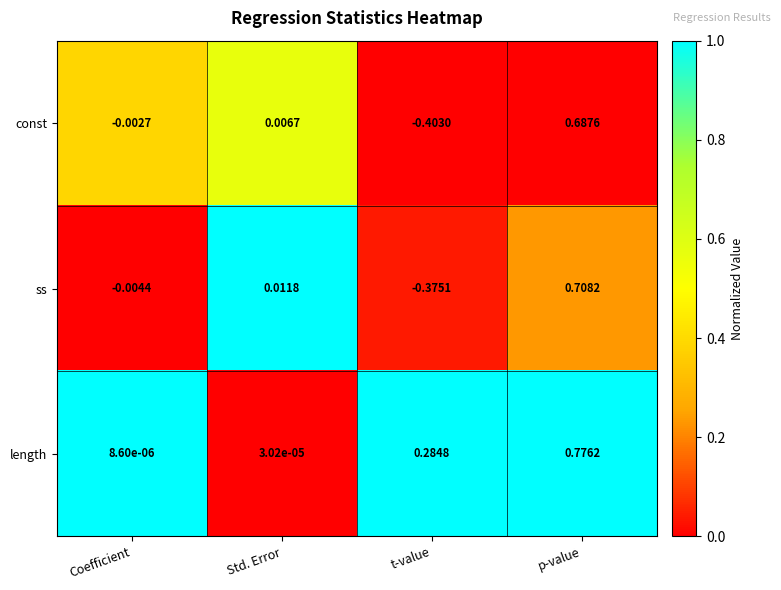

Between Coefficient and t-value, which series saw the biggest shift?

const